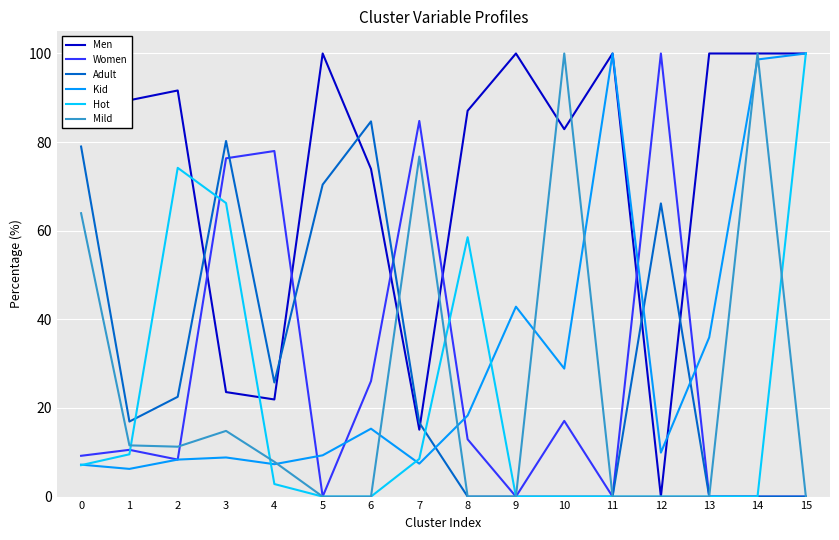

Between which two adjacent categories do Men and Adult first intersect?

2 and 3